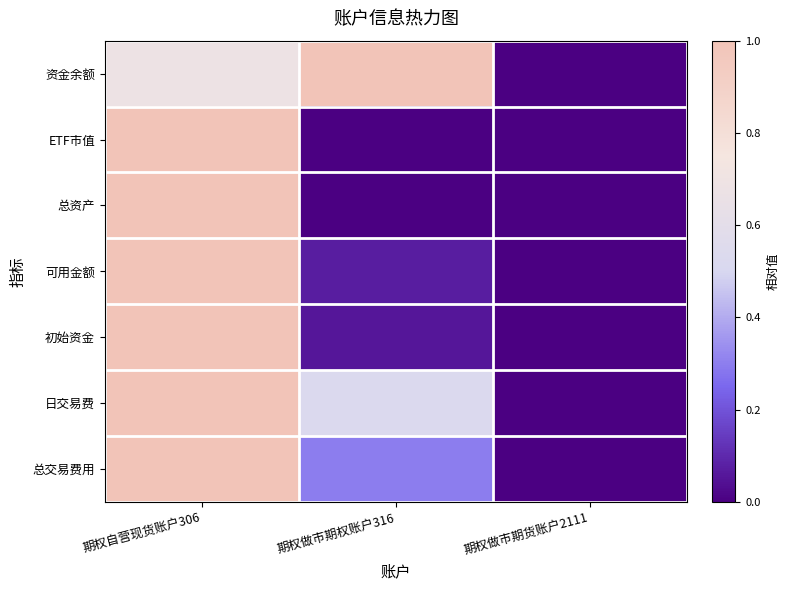

How many series are shown in this chart?

7